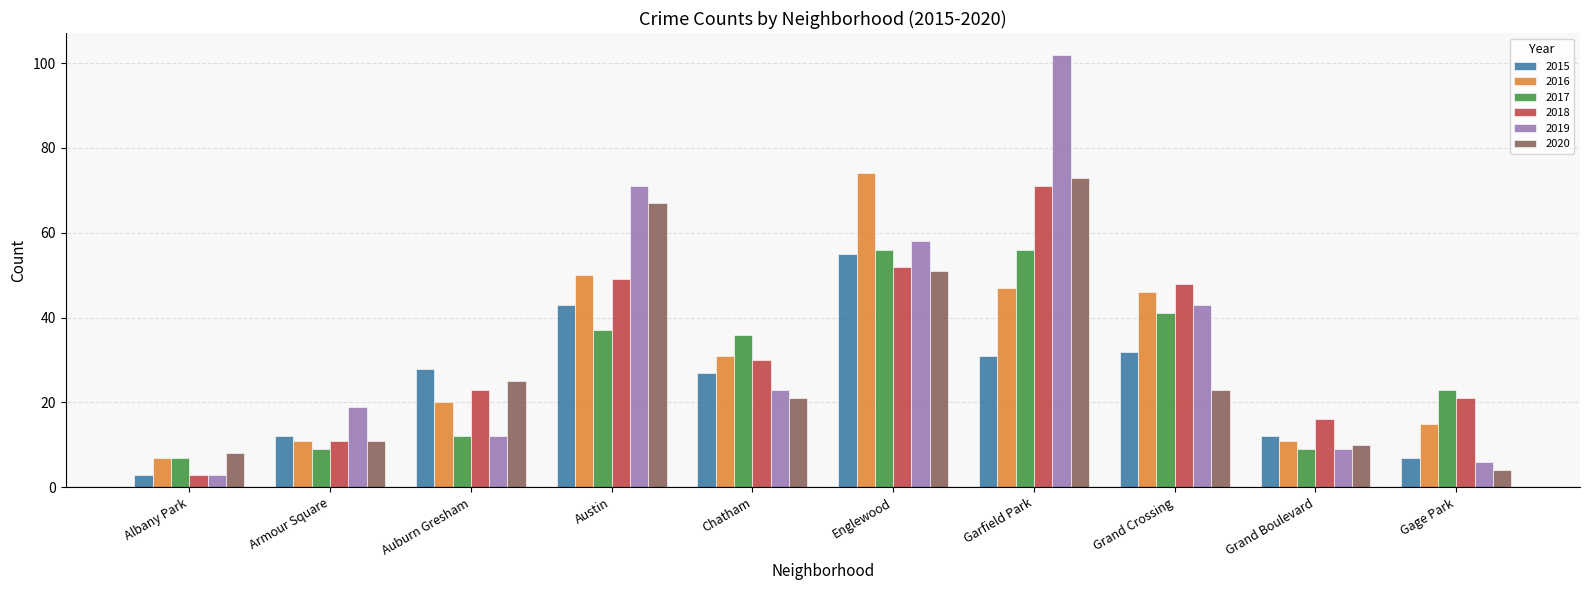

What is the total value across all series at Grand Boulevard?

67